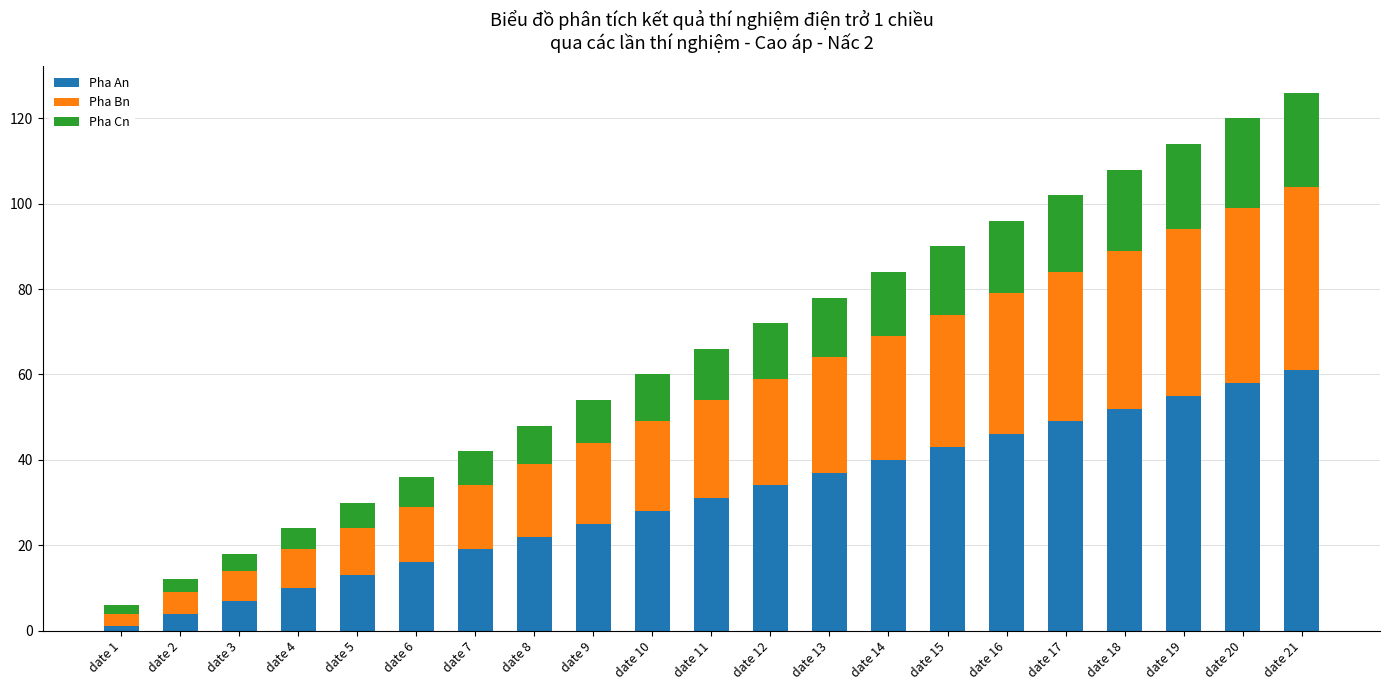

What are all the series names shown in the legend?

Pha An, Pha Bn, Pha Cn